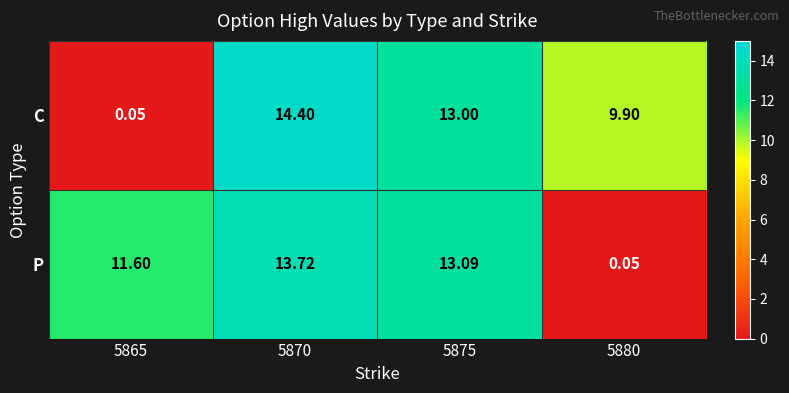

At which category is the sum across all series the highest?

5870